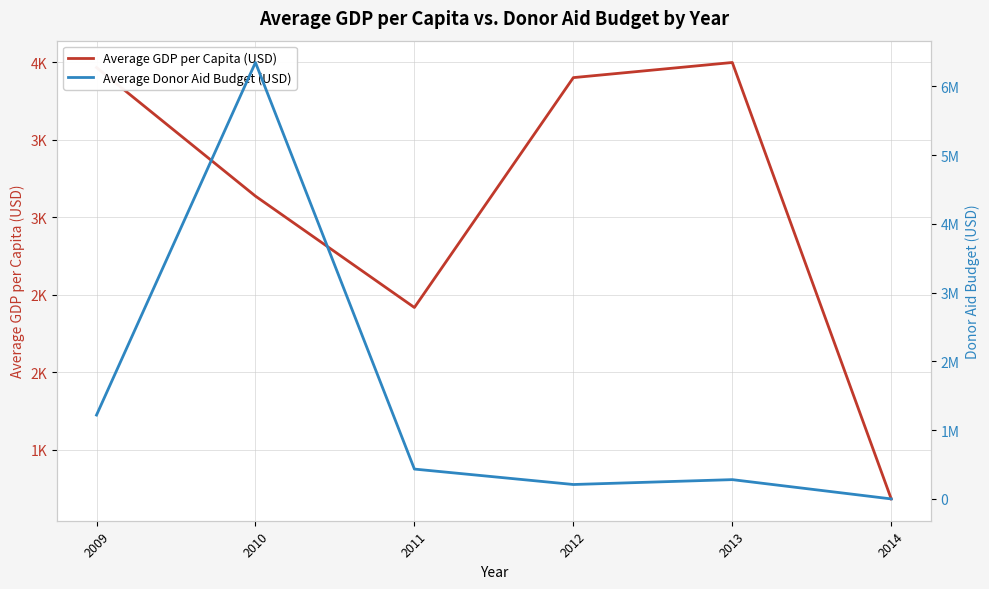

At which label does Average GDP per Capita (USD) reach its peak?

2013